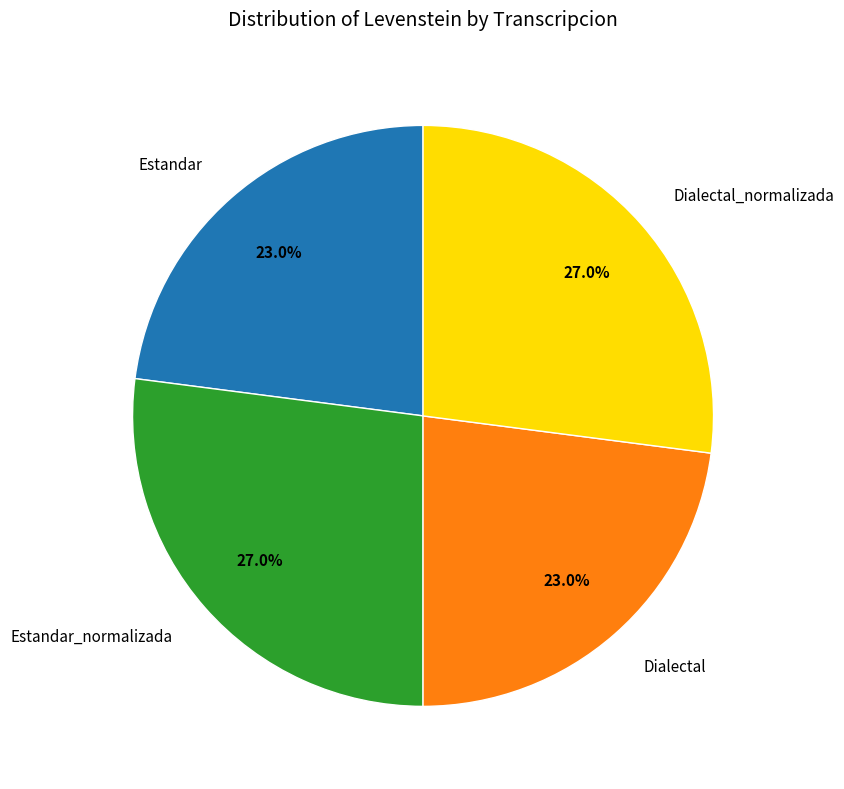

Count the number of slices in the pie.

4